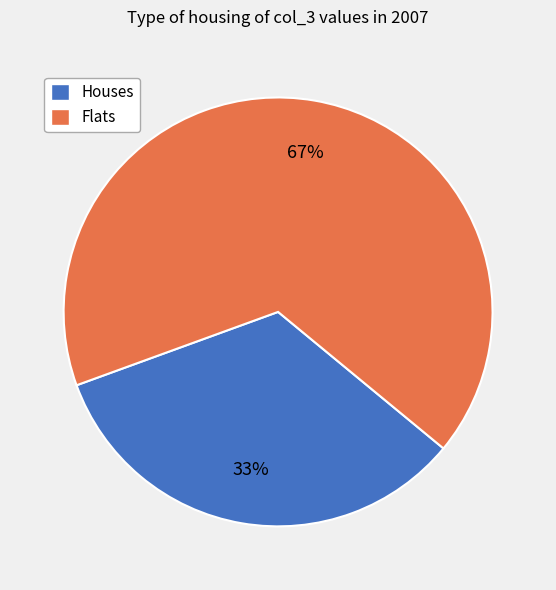

How many slices are in this pie chart?

2